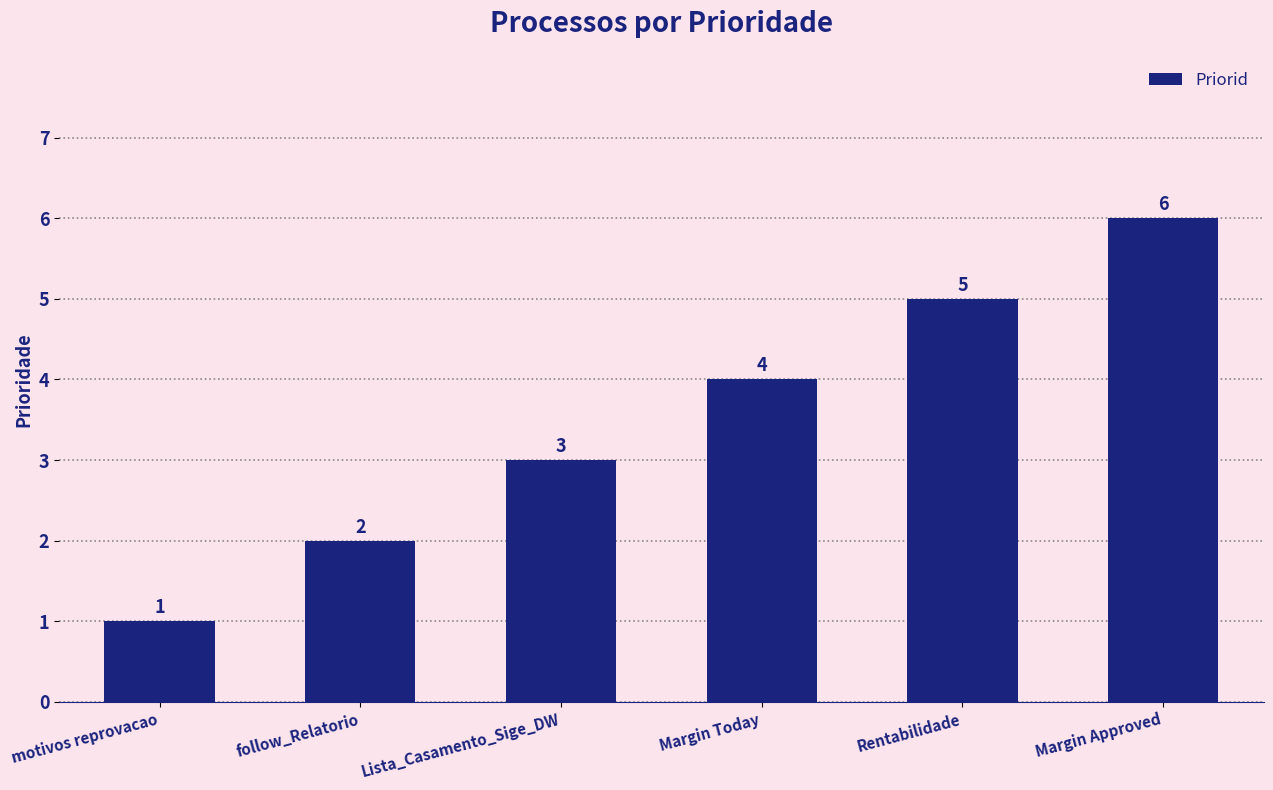

Which has a higher value, Rentabilidade or follow_Relatorio?

Rentabilidade